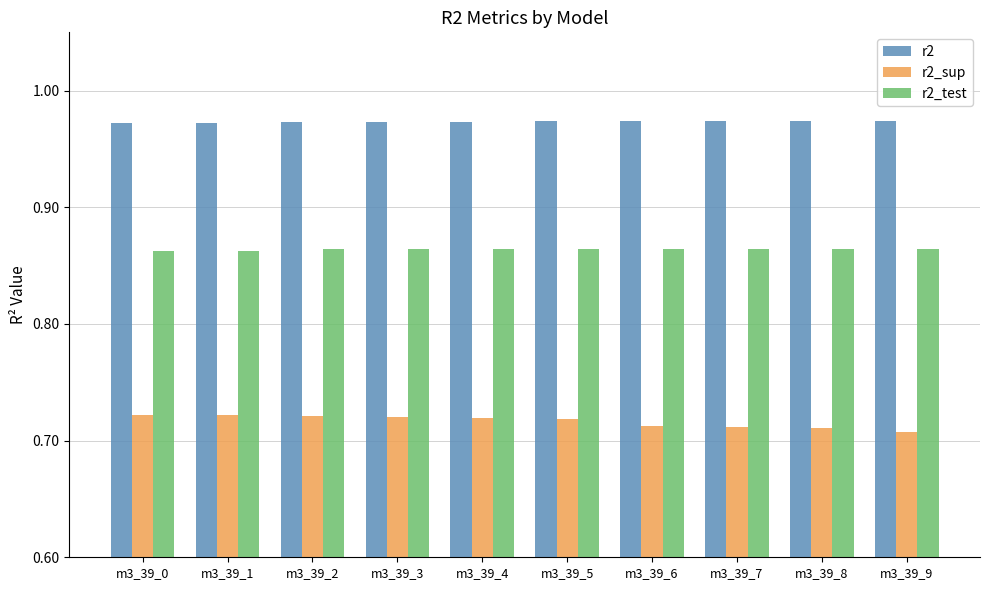

At how many categories does at least one series exceed 0?

10